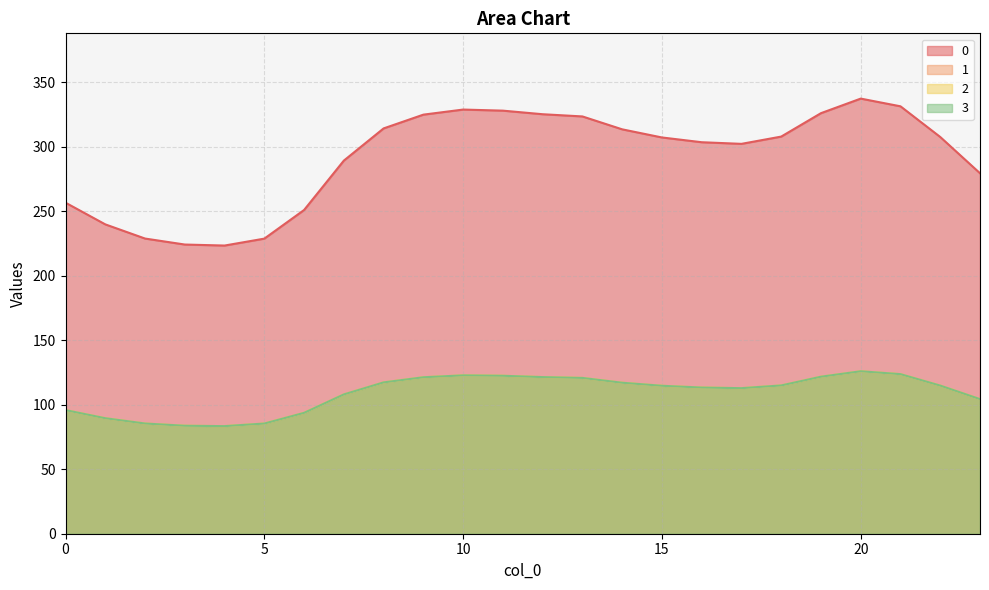

How many interior local peaks does the 1 series have?

2